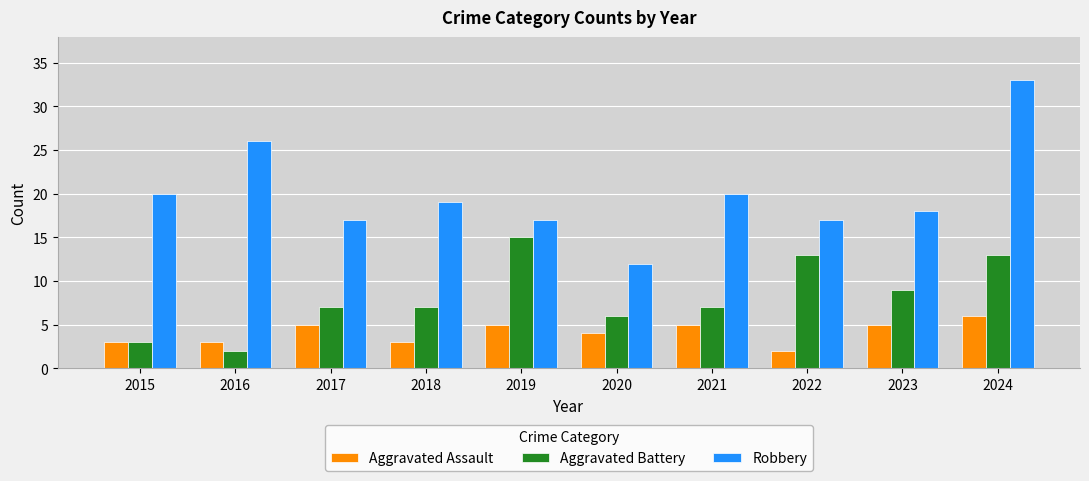

Reading left to right, extract all data points from this chart.

Aggravated Assault: 2015=3	2016=3	2017=5	2018=3	2019=5	2020=4	2021=5	2022=2	2023=5	2024=6
Aggravated Battery: 2015=3	2016=2	2017=7	2018=7	2019=15	2020=6	2021=7	2022=13	2023=9	2024=13
Robbery: 2015=20	2016=26	2017=17	2018=19	2019=17	2020=12	2021=20	2022=17	2023=18	2024=33